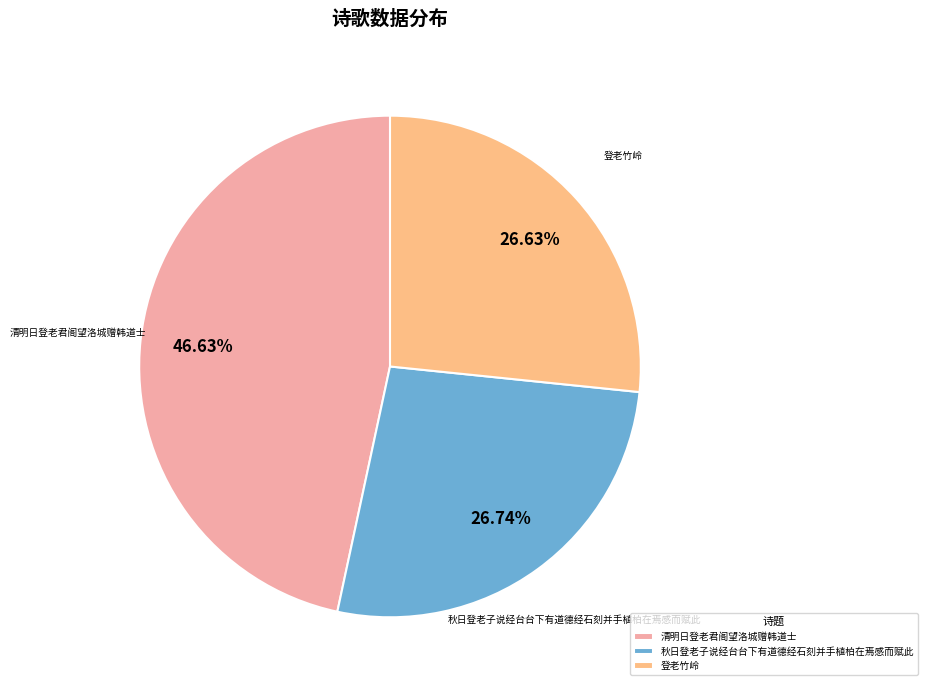

Is there a majority slice in this chart?

No